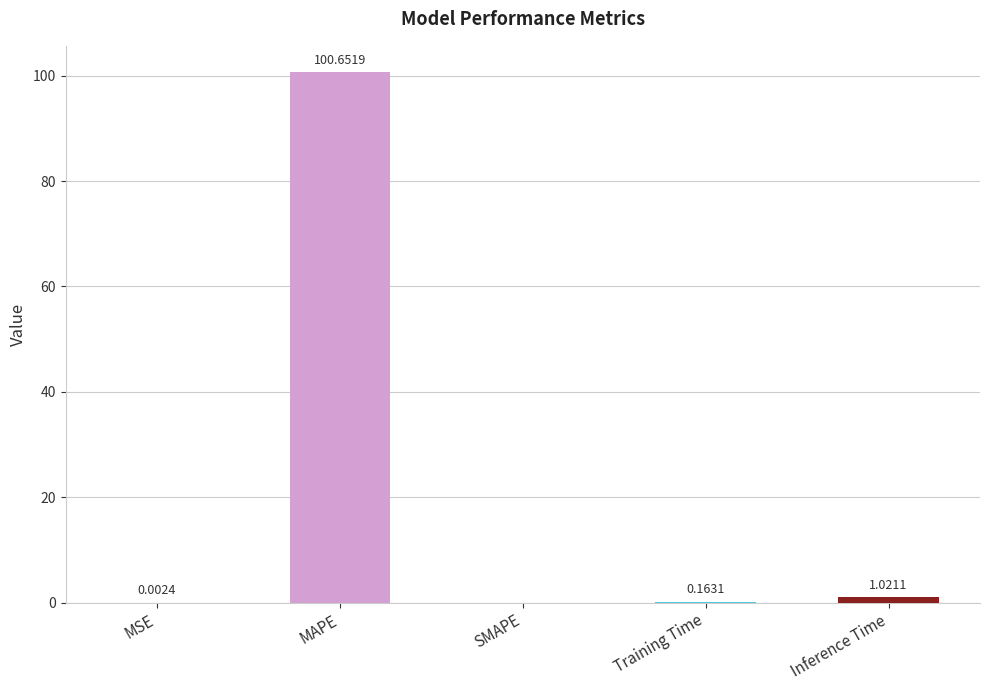

Where is the data nearest to the value 50?

Inference Time